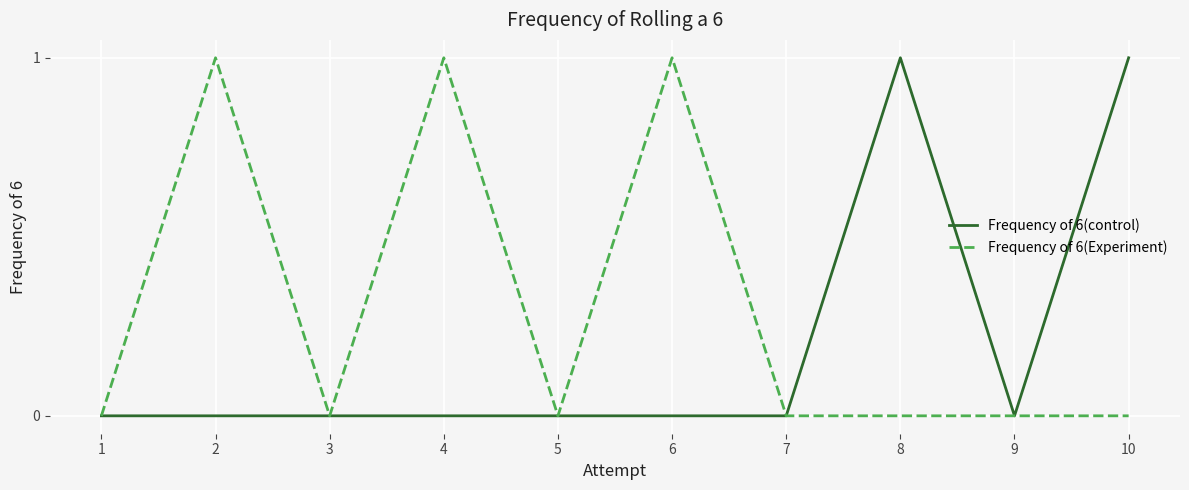

Rank the series by their average value, from lowest to highest.

Frequency of 6(control), Frequency of 6(Experiment)